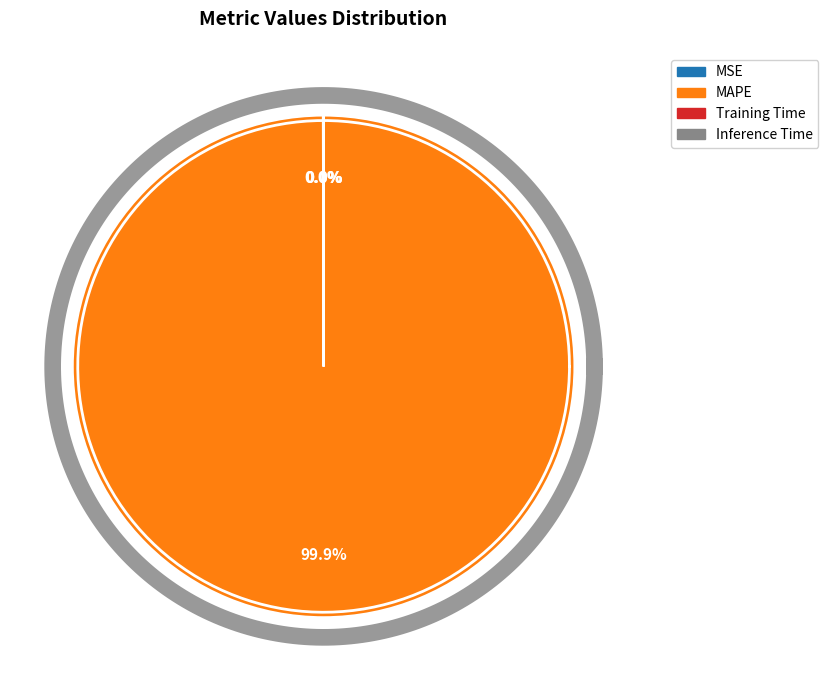

To the nearest percent, what percentage of the pie is MAPE?

100%